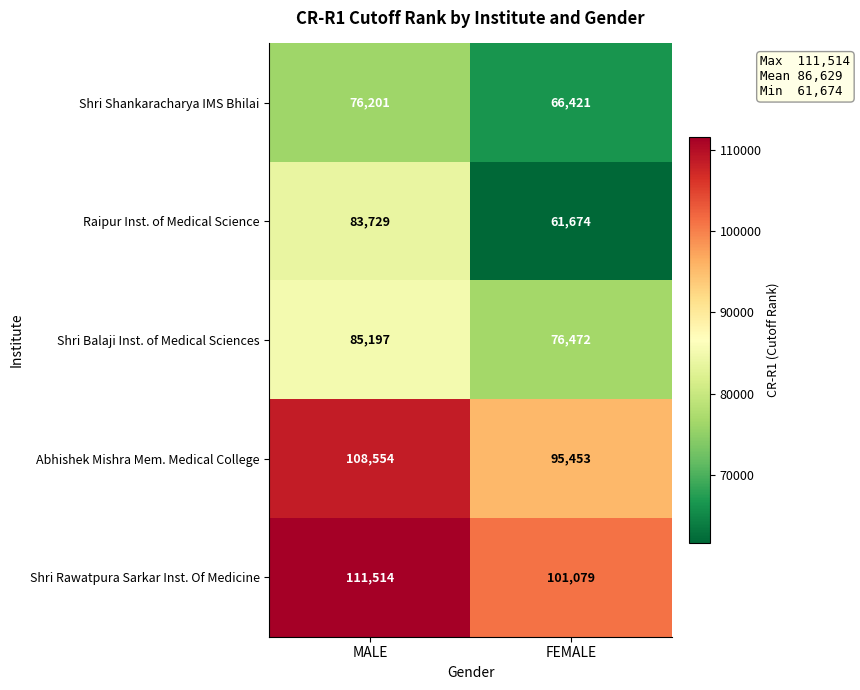

What is the difference between the maximum and minimum values in the Abhishek Mishra Mem. Medical College series?

13101